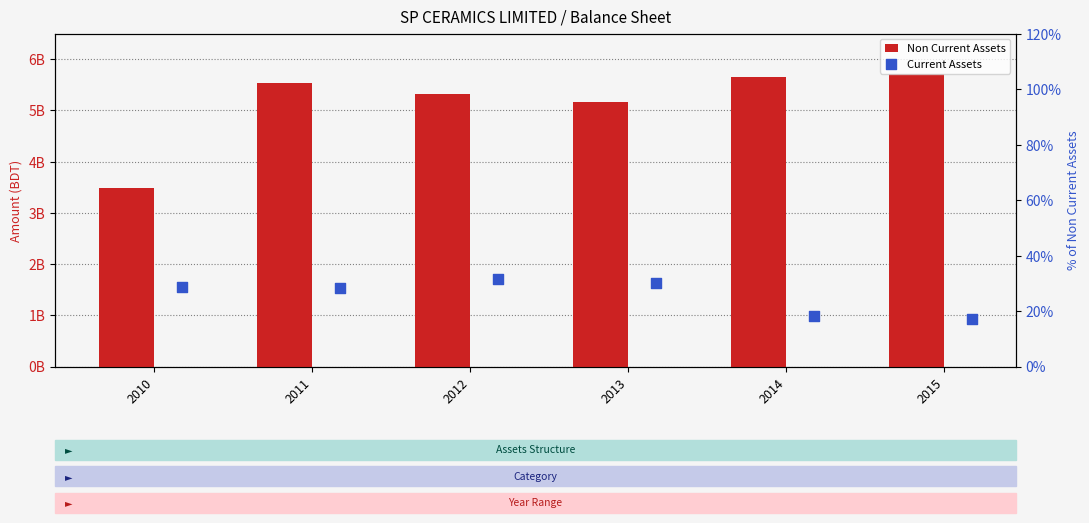

At which category is the sum across all series the highest?

2015